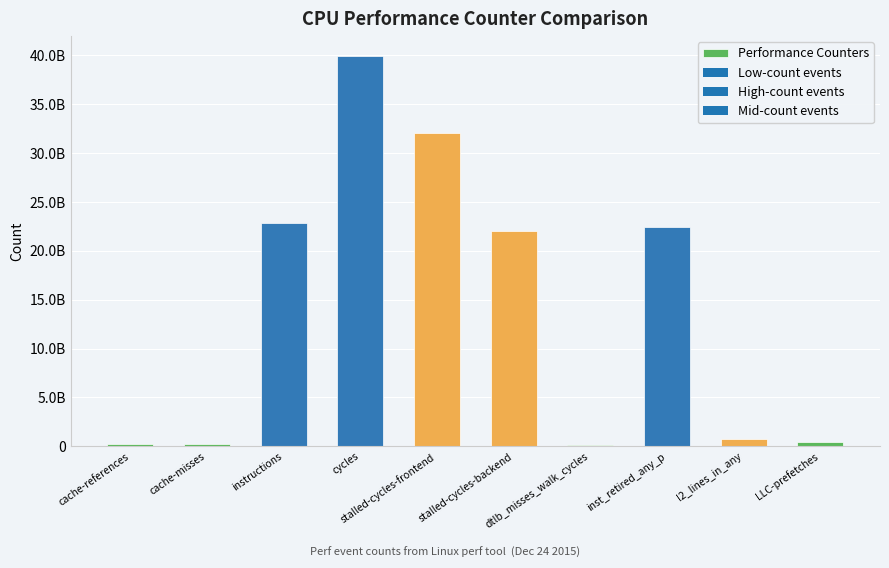

Are the bars horizontal?

No